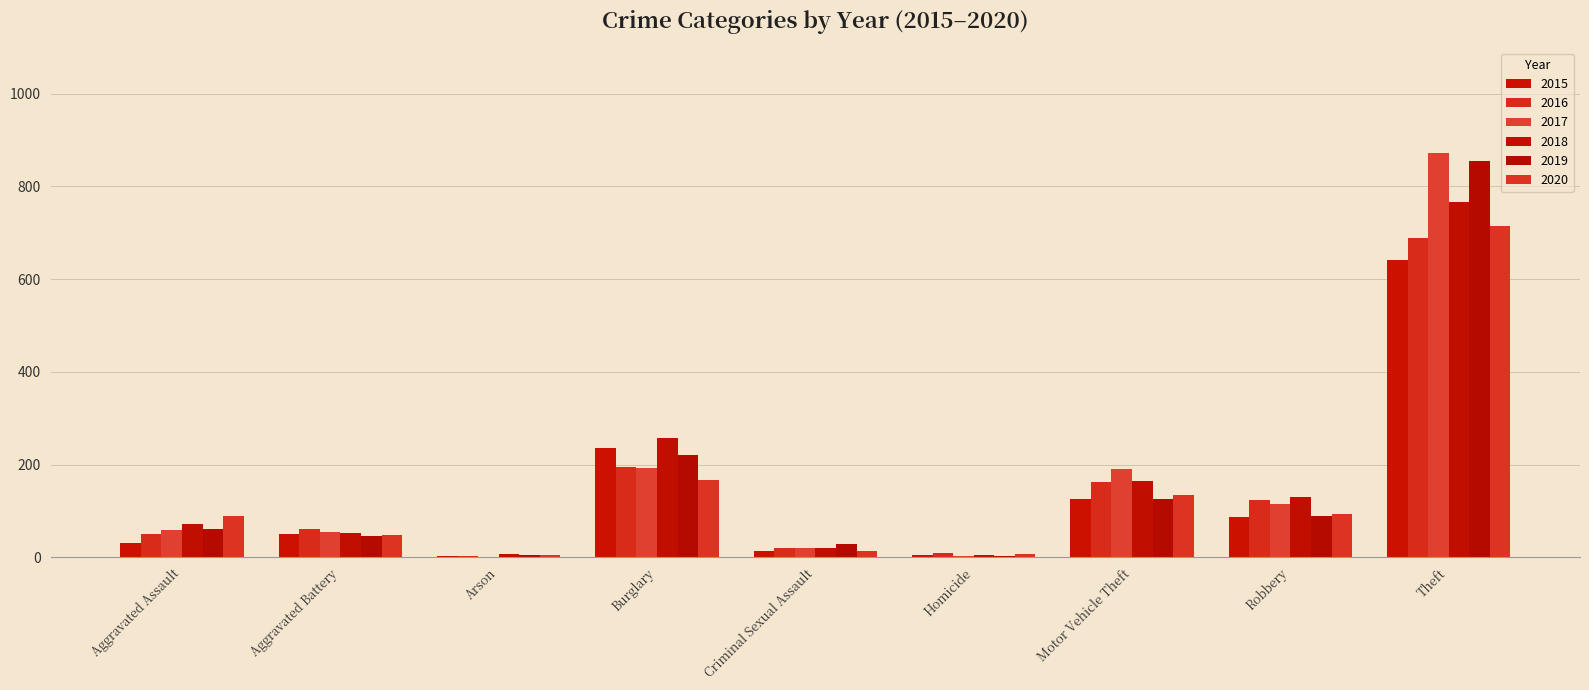

Reading left to right, transcribe all the data shown in this chart.

2015: 31	50	3	236	13	4	125	87	641
2016: 50	60	3	194	19	8	163	123	689
2017: 59	54	1	192	19	2	191	115	873
2018: 72	52	6	257	19	5	164	130	767
2019: 61	45	5	221	29	3	125	89	855
2020: 88	48	4	167	13	6	134	94	714